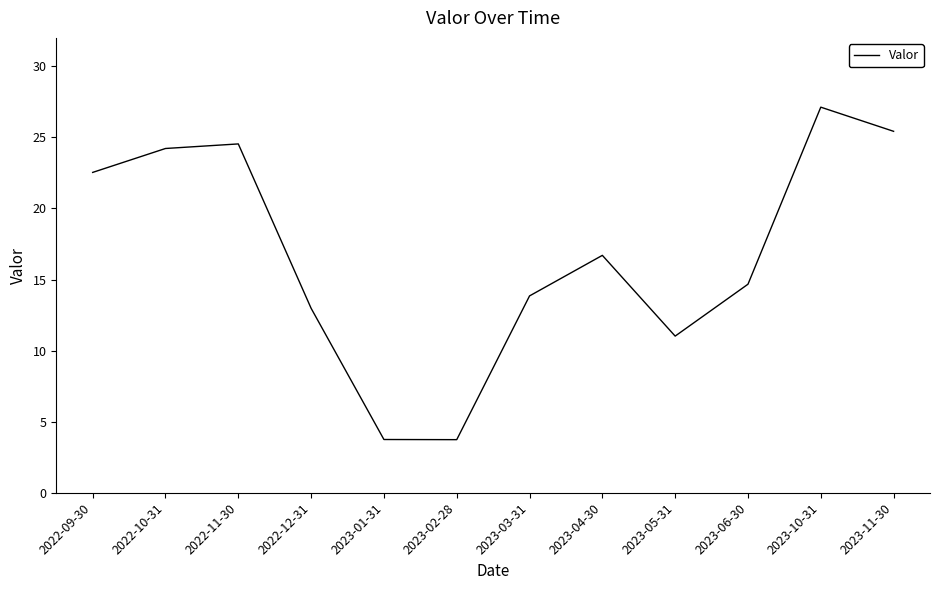

What is the greatest value displayed?

27.1